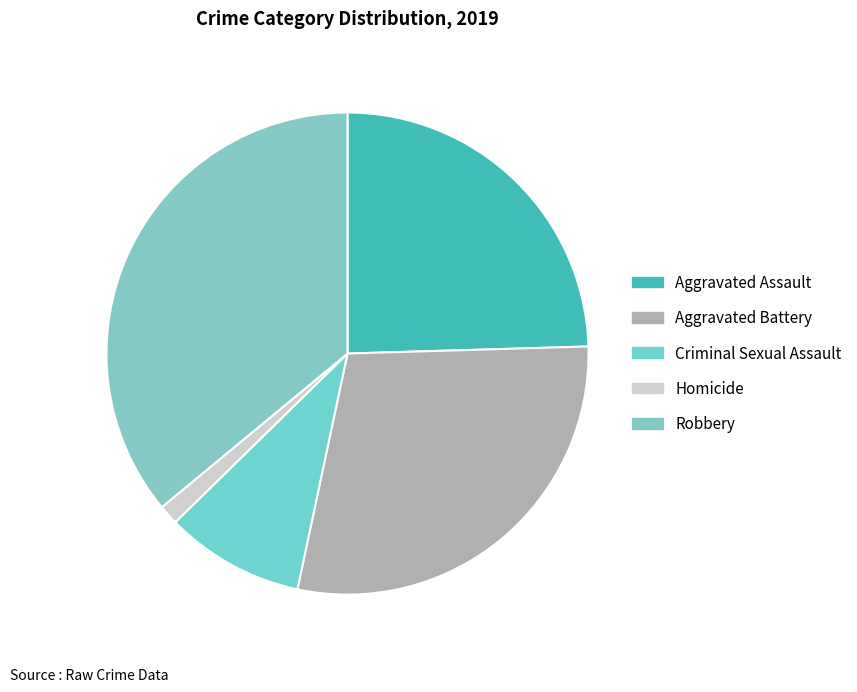

To the nearest percent, what is the difference between the largest and smallest slice percentages?

35%